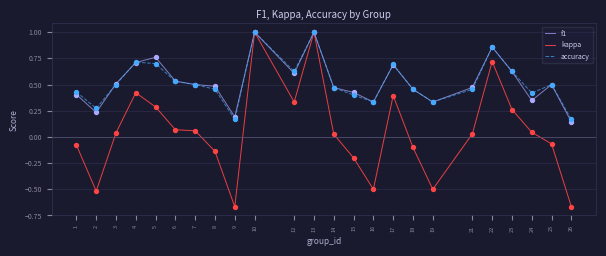

What is the total value across all series at 23?

1.5